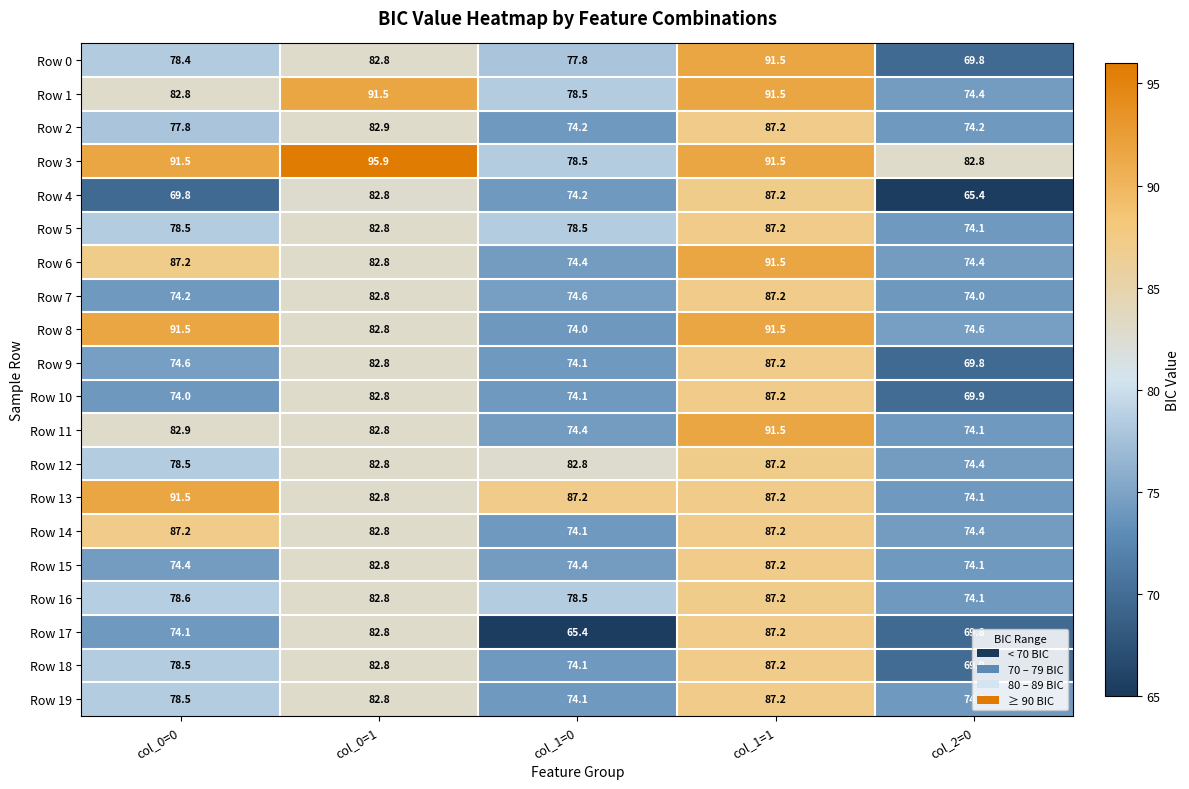

Which label corresponds to the largest value in the chart?

col_0=1